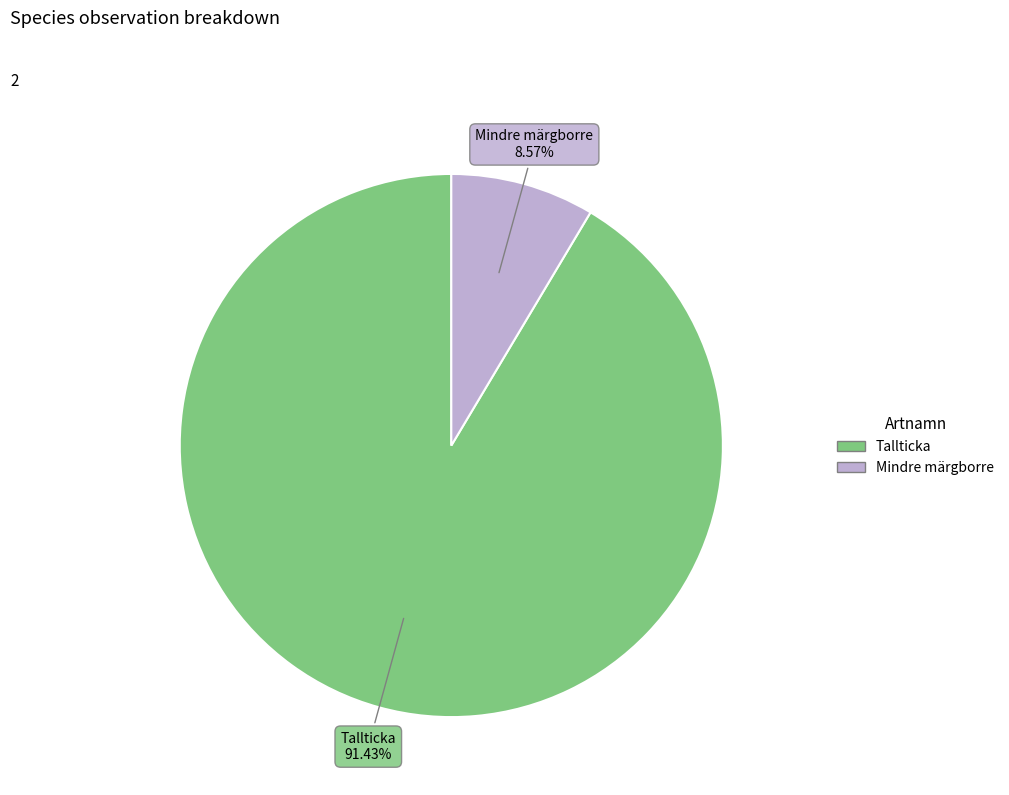

What is the largest slice in the pie chart?

Tallticka